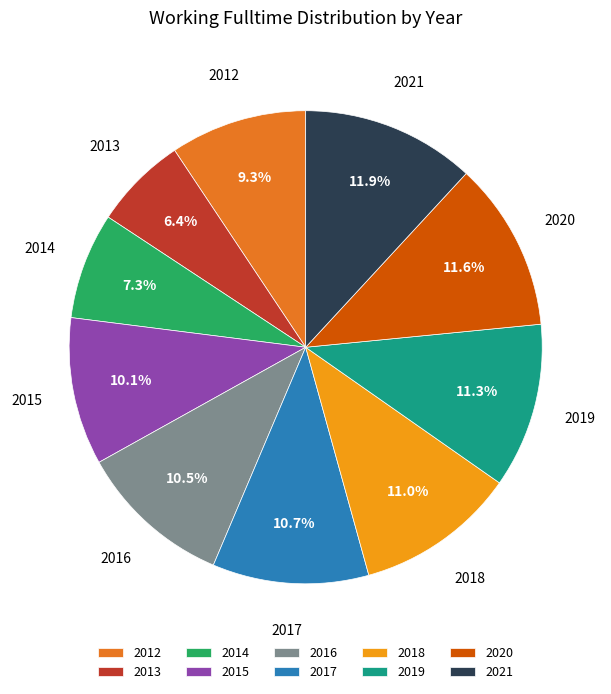

To the nearest percent, what is the average slice percentage?

10%